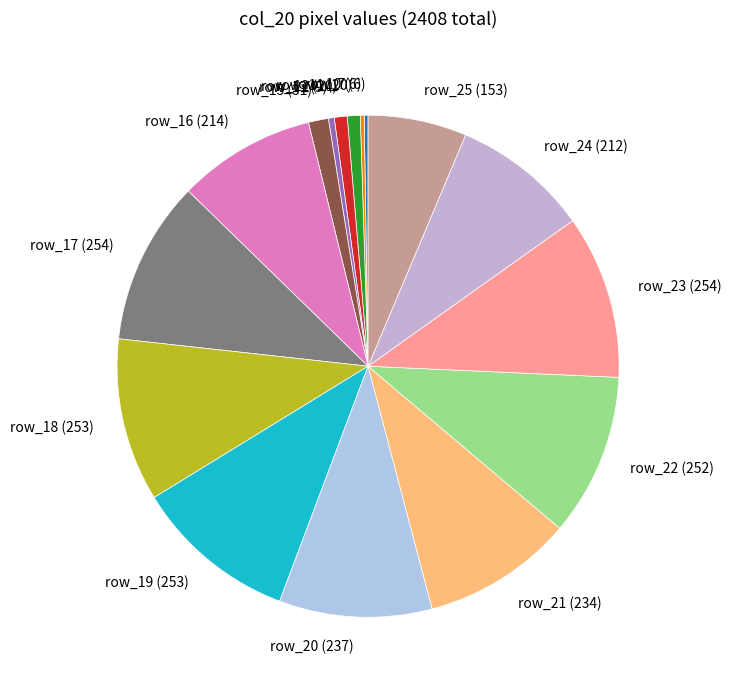

Is the sum of row_15 (31) and row_11 (20) greater than half?

No